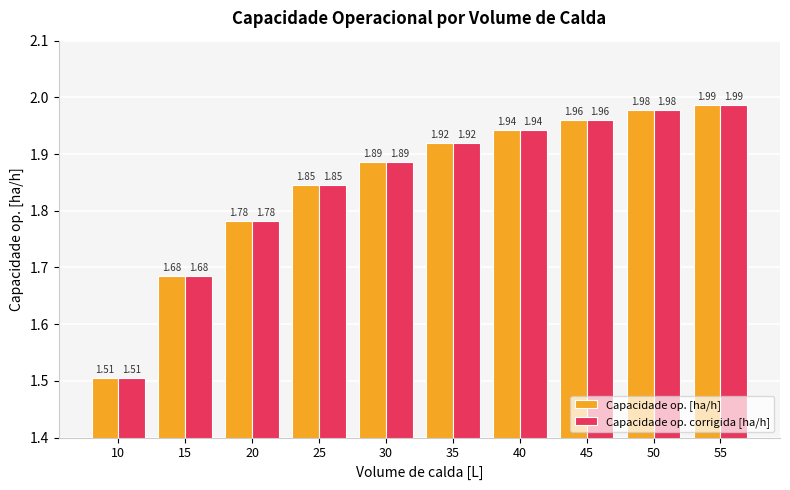

Rank the categories by Capacidade op. [ha/h] value from lowest to highest.

10, 15, 20, 25, 30, 35, 40, 45, 50, 55